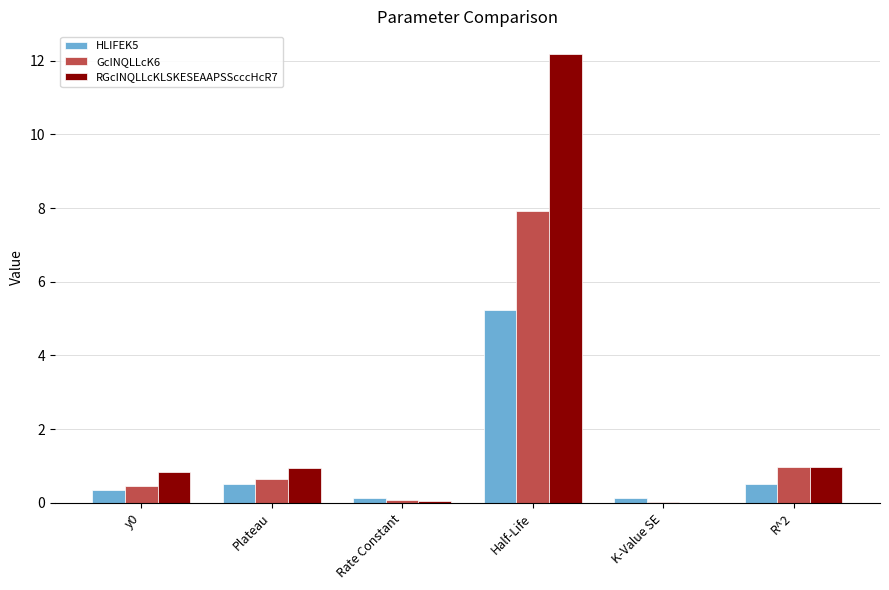

Between Half-Life and R^2, which series saw the biggest shift?

RGcINQLLcKLSKESEAAPSScccHcR7